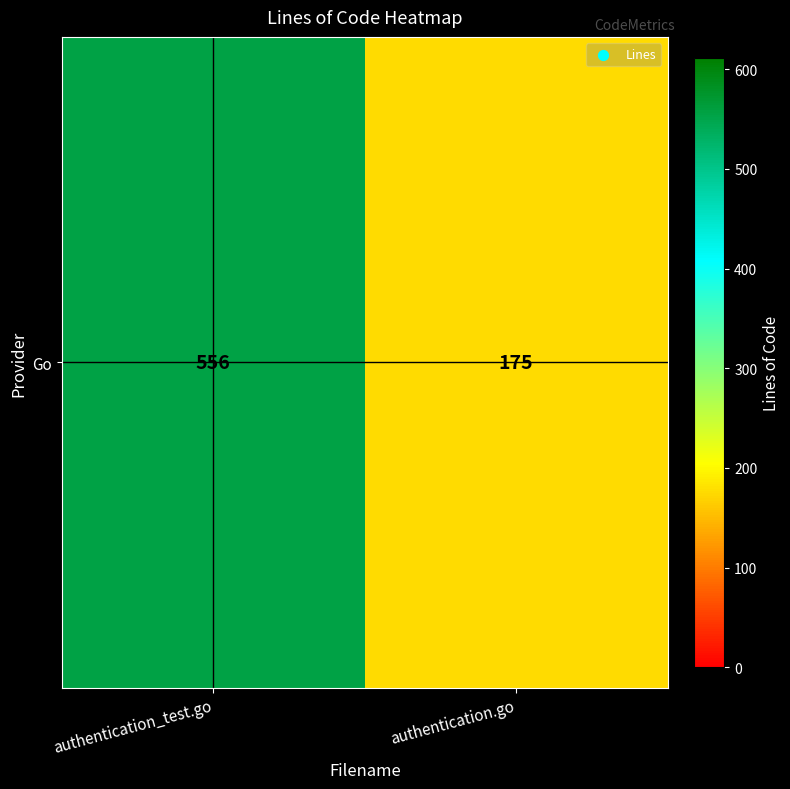

List the labels in order of value, smallest first.

authentication.go, authentication_test.go